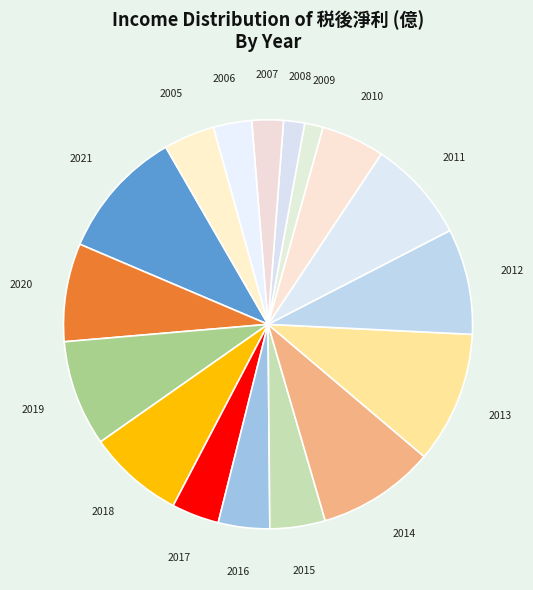

How many slices are in this pie chart?

17